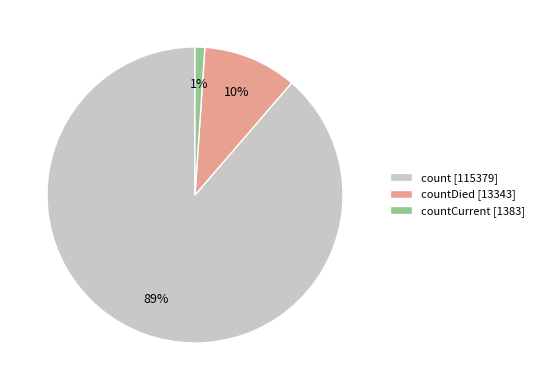

Is there any slice that represents more than half of the pie?

Yes